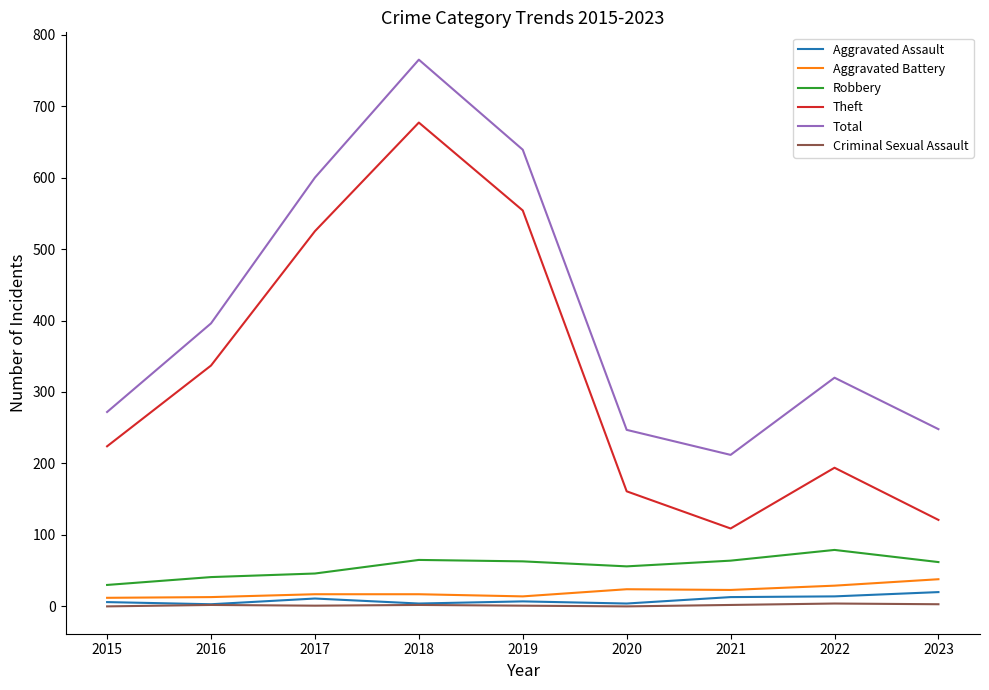

True or false: Aggravated Assault and Robbery intersect in this chart.

False